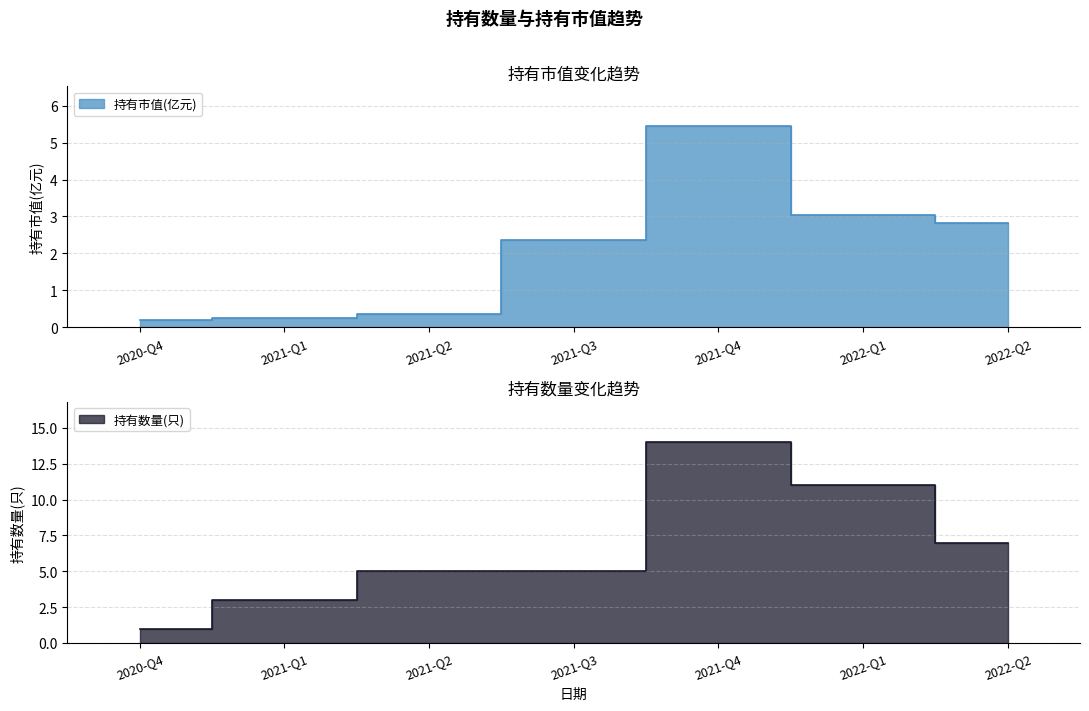

List the series in order of their peak value, highest first.

持有数量(只), 持有市值(亿元)